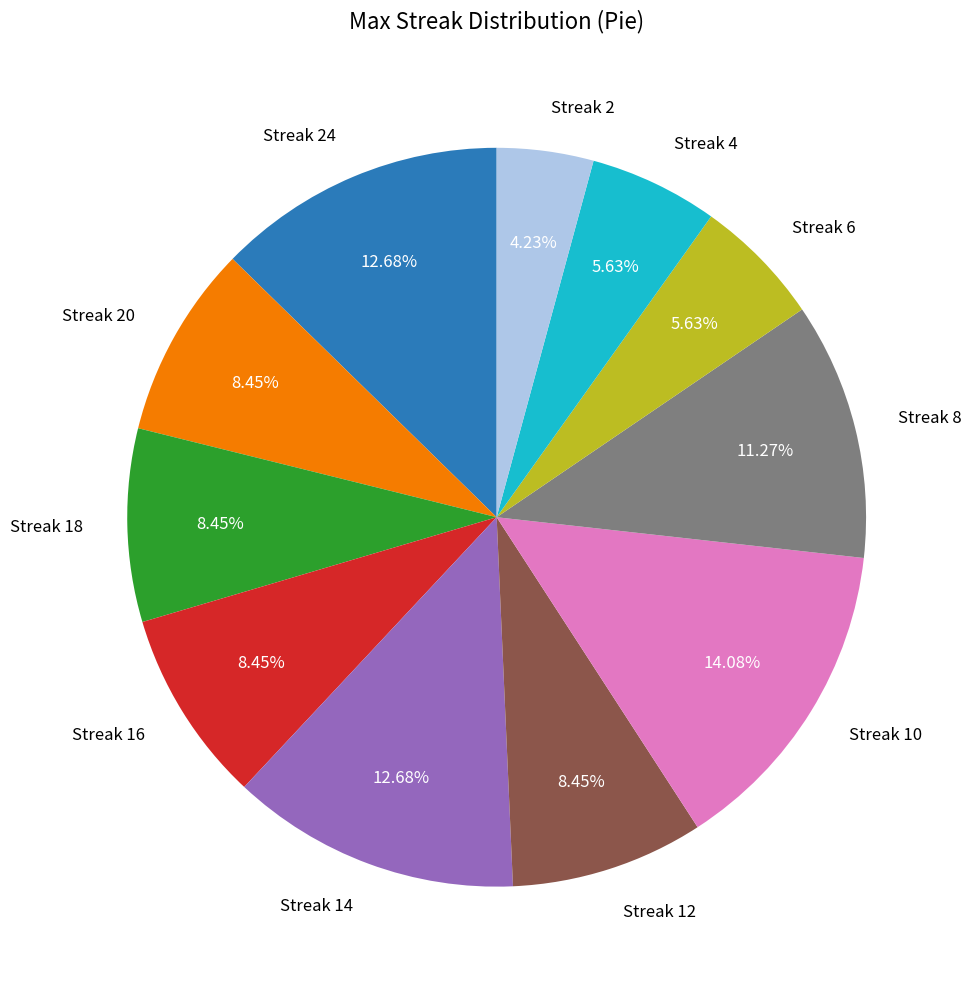

Is there any slice that represents more than half of the pie?

No